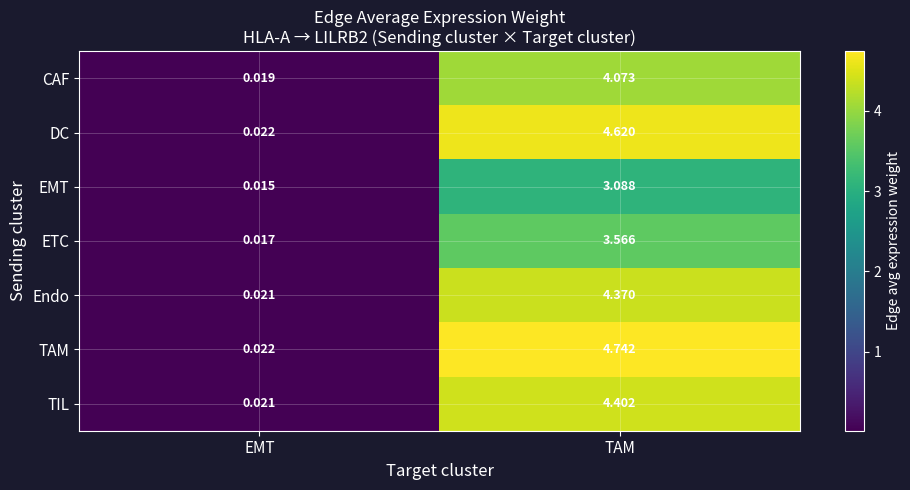

Which series has the largest total across all categories?

TAM